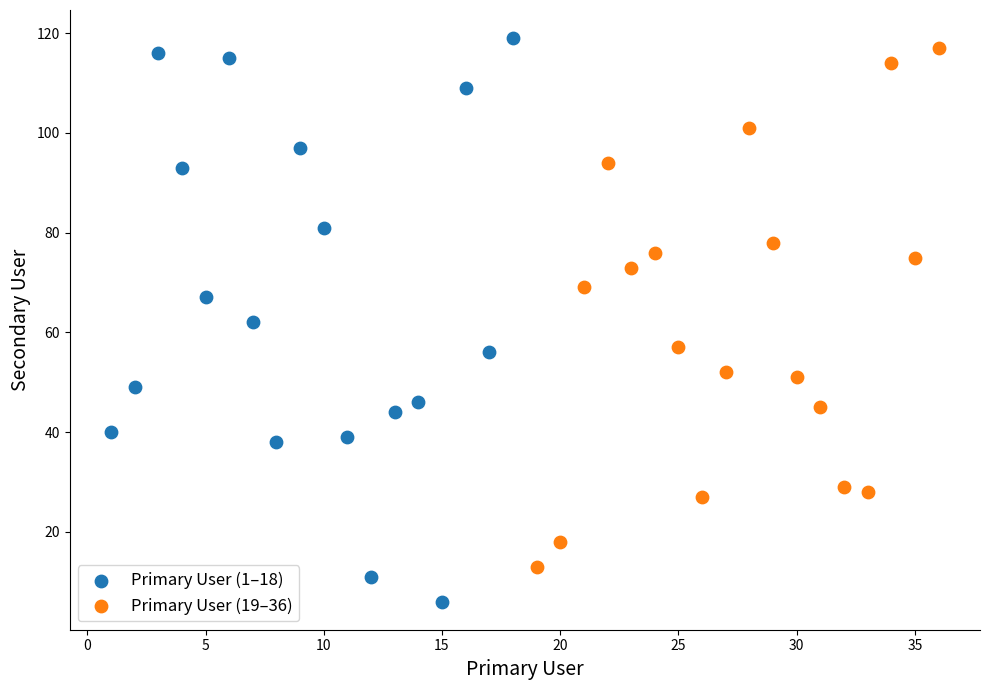

Which series contains the lowest Y value?

Primary User (1–18)